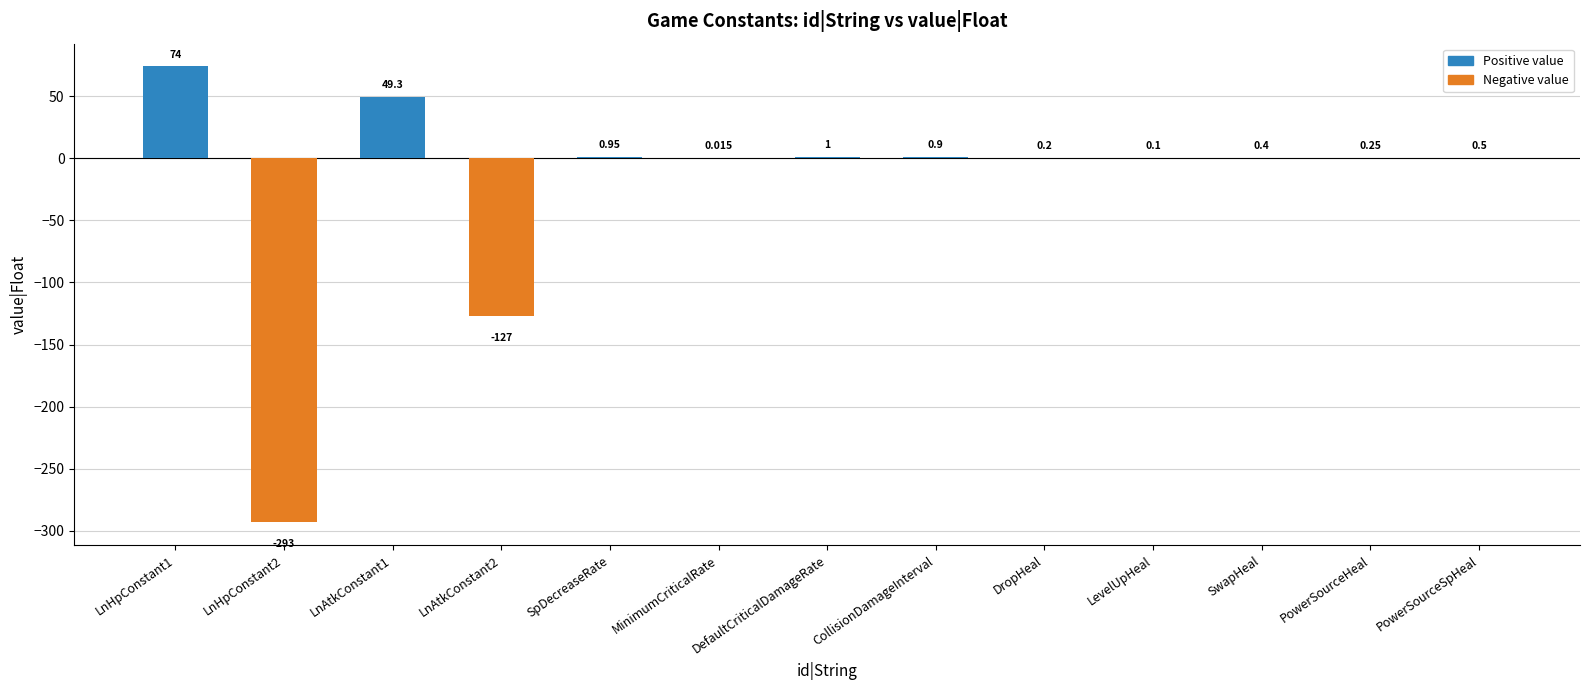

Which has a higher value, DefaultCriticalDamageRate or SwapHeal?

DefaultCriticalDamageRate